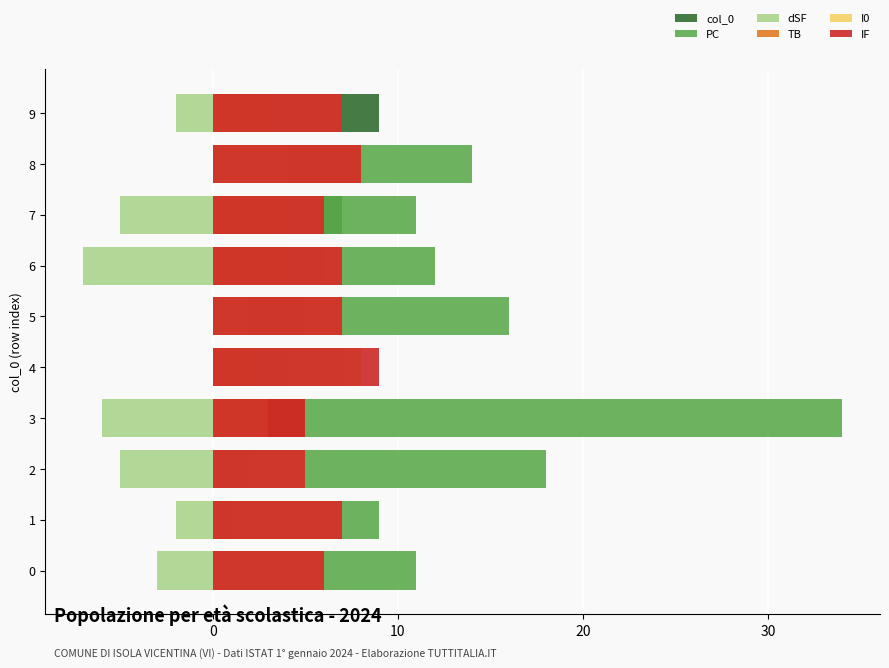

What is the total value across all series at 8?

42